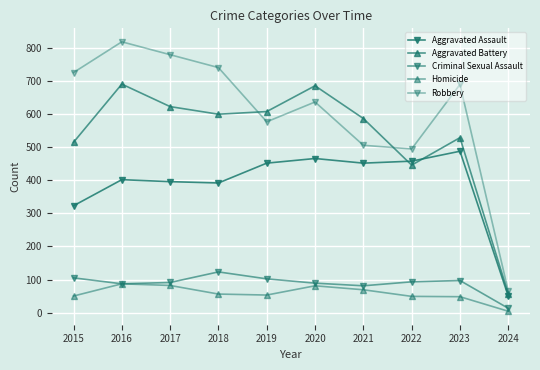

Is the value of Criminal Sexual Assault at 2017 greater than the value of Robbery at 2016?

No